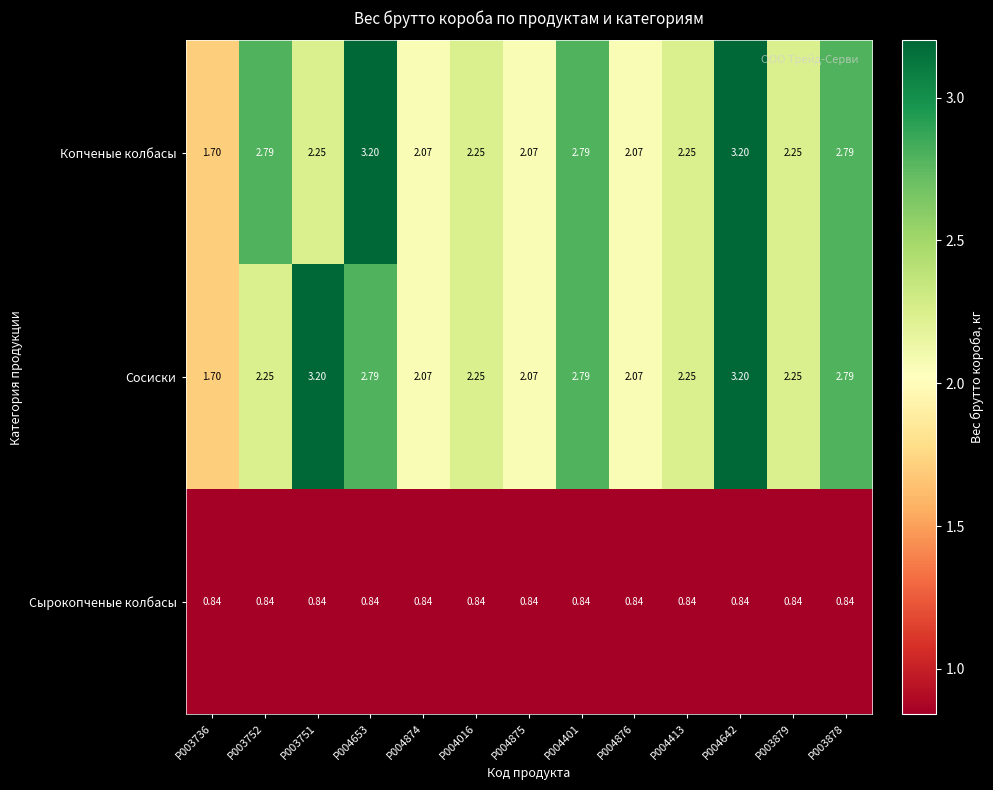

Is the value of Сосиски at P004875 greater than the value of Сырокопченые колбасы at P004876?

Yes